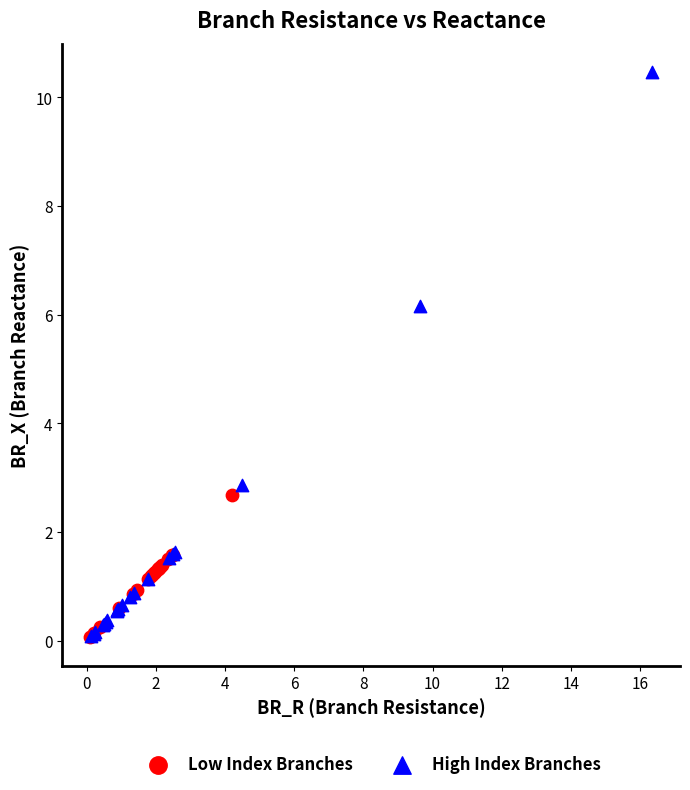

Which series contains the highest Y value?

High Index Branches